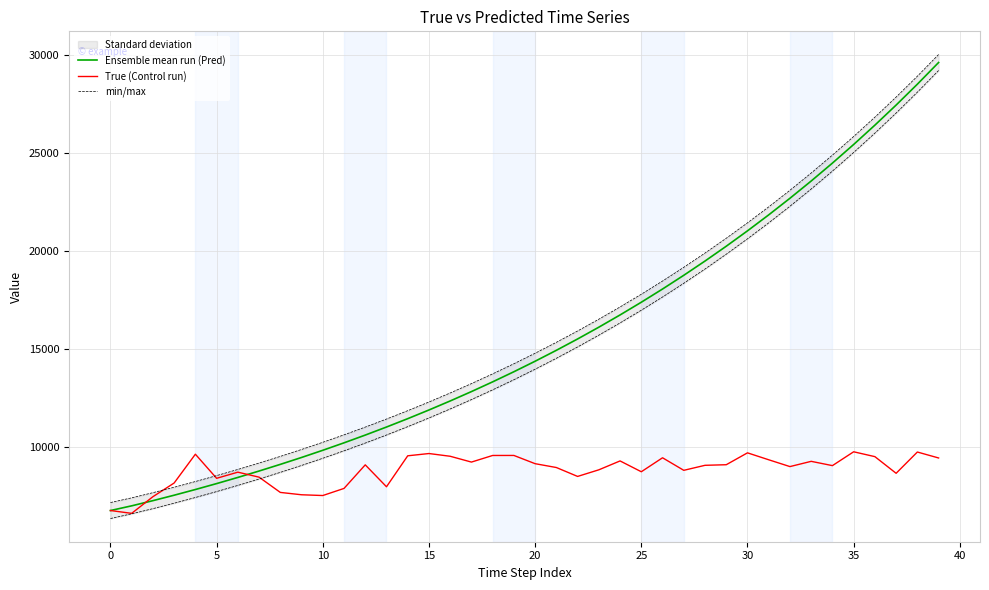

Reading left to right, what are all the values shown in this chart?

Ensemble mean run (Pred): 6731.2	6971.4	7235.8	7514.1	7805.1	8108.0	8422.8	8749.9	9089.8	9442.9	9809.7	10190.8	10586.6	10997.9	11425.1	11868.9	12329.9	12808.9	13306.4	13823.3	14360.3	14918.1	15497.6	16099.6	16725.0	17374.7	18049.6	18750.7	19479.1	20235.7	21021.8	21838.3	22686.6	23567.9	24483.4	25434.4	26422.4	27448.7	28515.0	29622.6
True (Control run): 6732.0	6587.0	7438.0	8138.0	9609.0	8378.0	8692.0	8436.0	7657.0	7537.0	7498.0	7861.0	9066.0	7946.0	9528.0	9644.0	9504.0	9207.0	9545.0	9546.0	9125.0	8929.0	8474.0	8812.0	9266.0	8713.0	9427.0	8786.0	9042.0	9072.0	9679.0	9325.0	8977.0	9245.0	9026.0	9733.0	9485.0	8634.0	9721.0	9417.0
min/max: 7139.2	7379.4	7643.8	7922.1	8213.1	8516.0	8830.8	9157.9	9497.8	9850.9	10217.7	10598.8	10994.6	11405.9	11833.1	12276.9	12737.9	13216.9	13714.4	14231.3	14768.3	15326.1	15905.6	16507.6	17133.0	17782.7	18457.6	19158.7	19887.1	20643.7	21429.7	22246.3	23094.6	23975.9	24891.4	25842.4	26830.4	27856.7	28923.0	30030.6